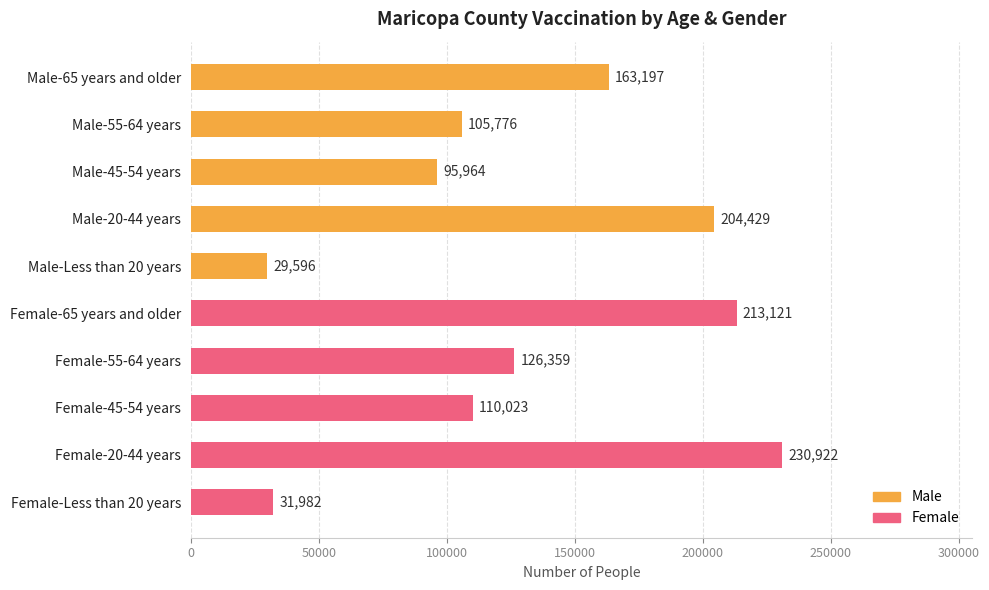

List the labels in order of value, largest first.

Female-20-44 years, Female-65 years and older, Male-20-44 years, Male-65 years and older, Female-55-64 years, Female-45-54 years, Male-55-64 years, Male-45-54 years, Female-Less than 20 years, Male-Less than 20 years